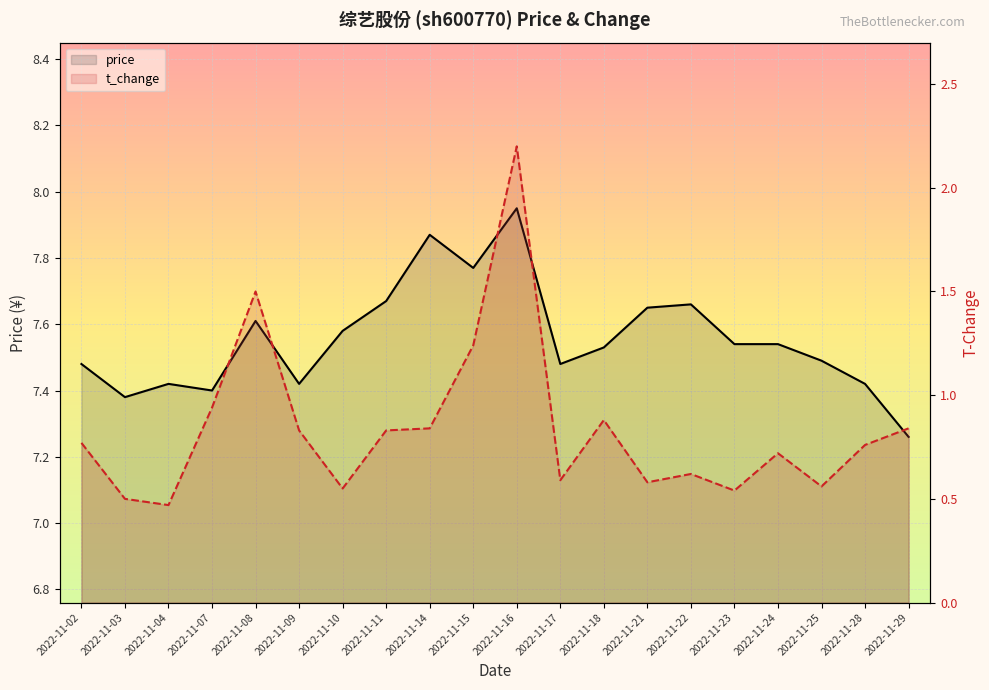

True or false: price has more than 1 interior local peaks.

True